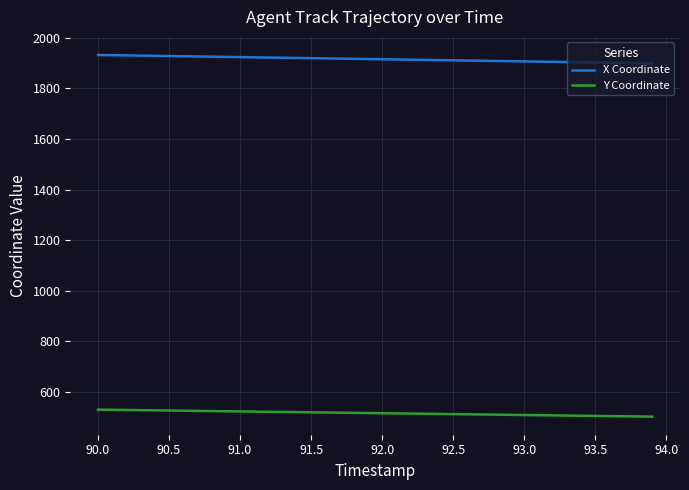

Which series has the largest total across all categories?

X Coordinate